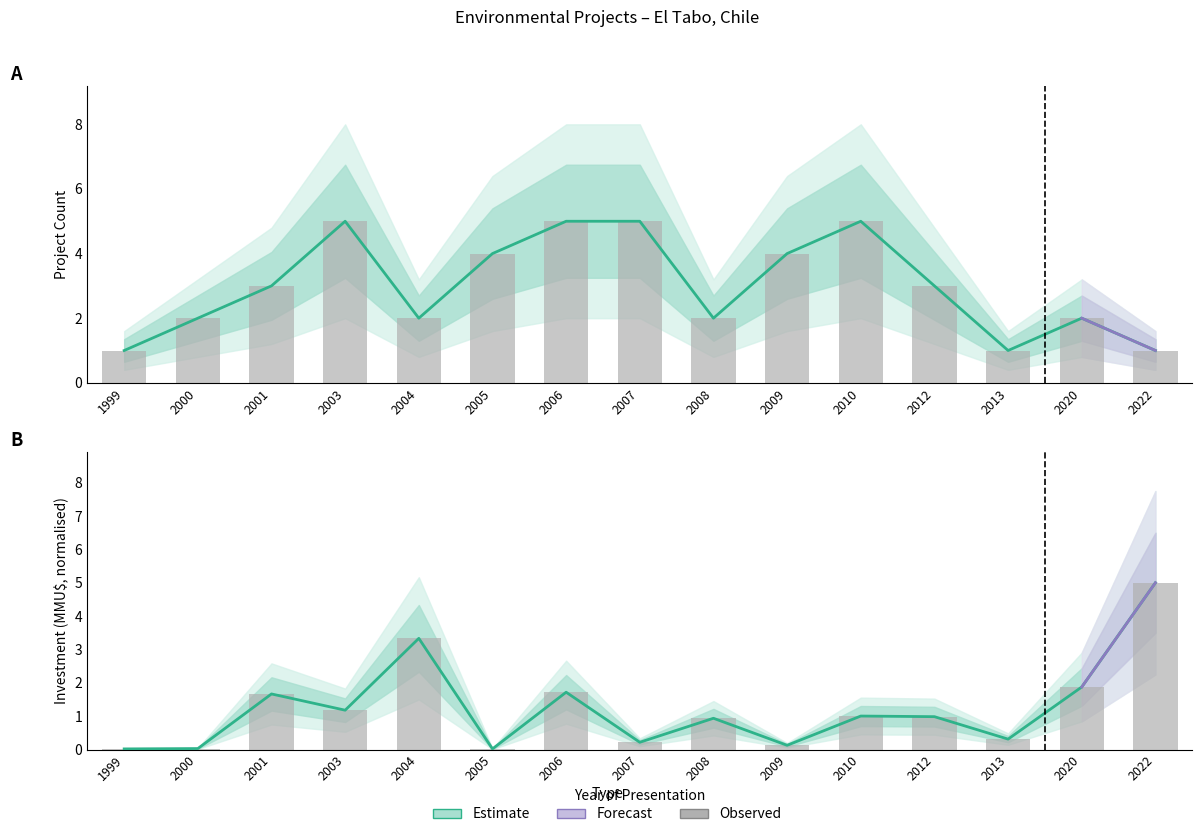

Reading left to right, what are all the values shown in this chart?

Project Count: 1999=1.0	2000=2.0	2001=3.0	2003=5.0	2004=2.0	2005=4.0	2006=5.0	2007=5.0	2008=2.0	2009=4.0	2010=5.0	2012=3.0	2013=1.0	2020=2.0	2022=1.0
Investment (MMU$): 1999=0.0	2000=0.0	2001=1.7	2003=1.2	2004=3.3	2005=0.0	2006=1.7	2007=0.2	2008=0.9	2009=0.1	2010=1.0	2012=1.0	2013=0.3	2020=1.9	2022=5.0